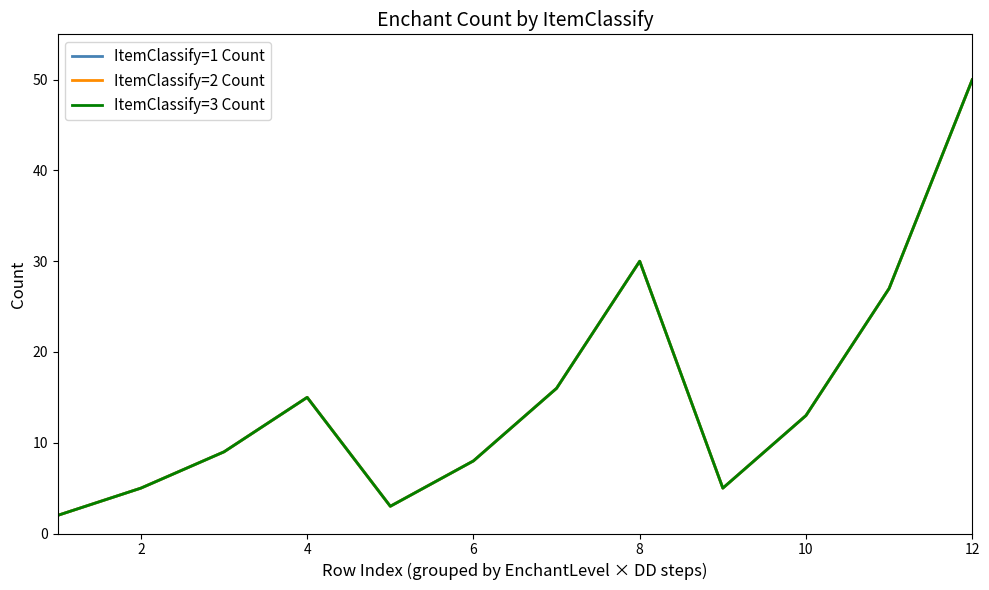

True or false: ItemClassify=3 Count has more than 0 interior local peaks.

True